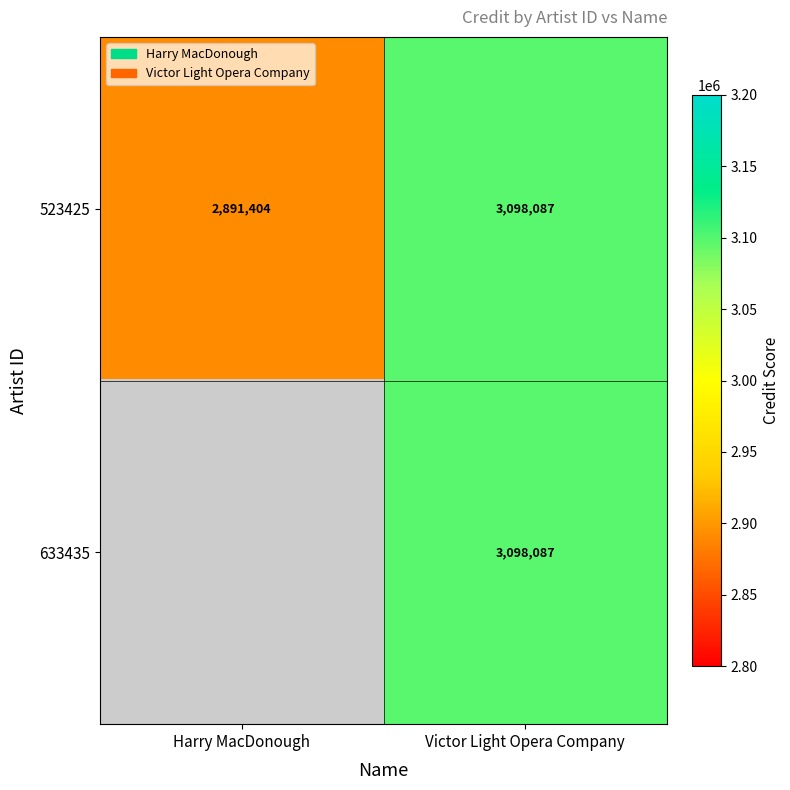

What is the difference between the 523425 values at Harry MacDonough and Victor Light Opera Company?

206683